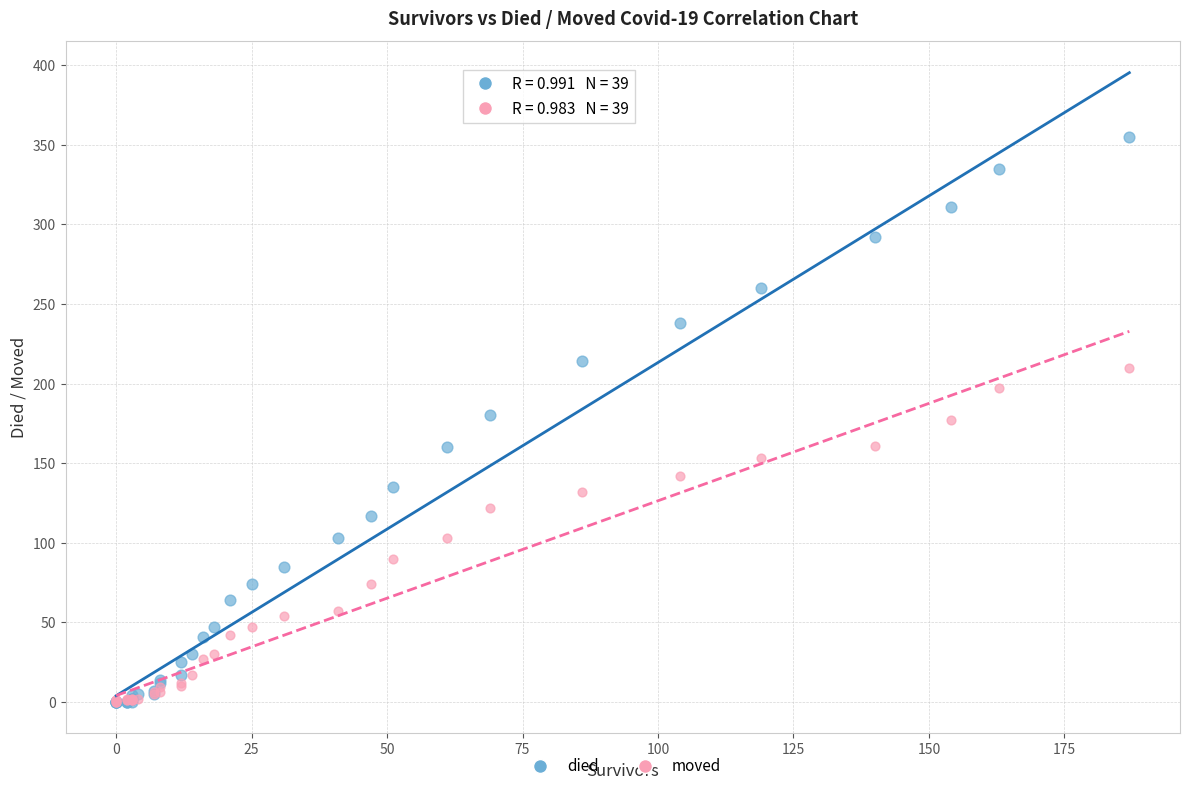

What are all the series names shown in the legend?

died, moved